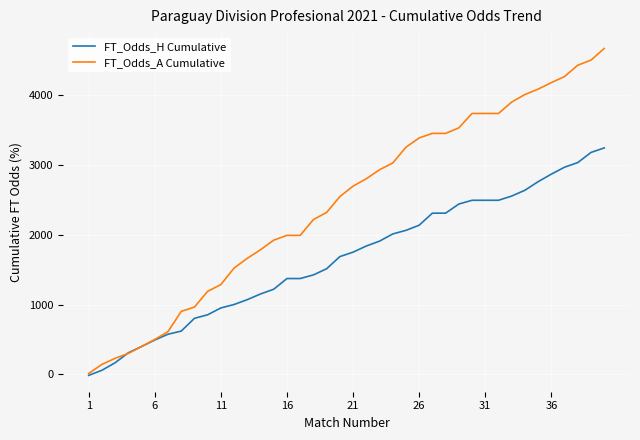

What is the maximum value shown in the chart?

4671.5